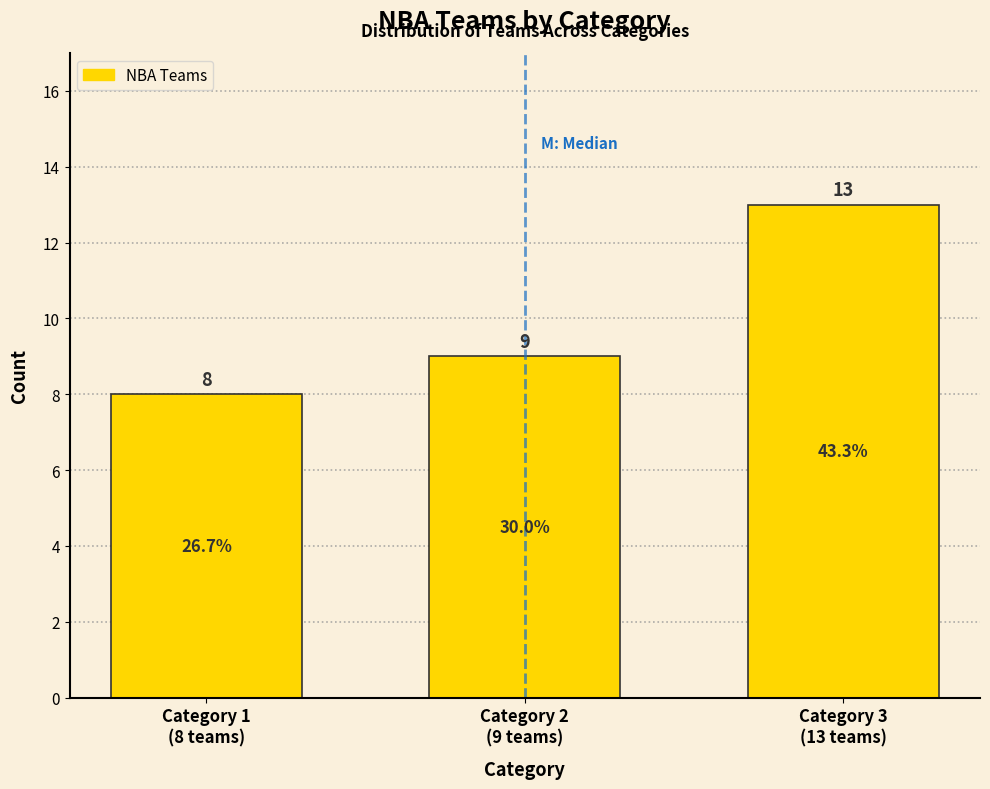

Reading left to right, what are all the values shown in this chart?

8	9	13